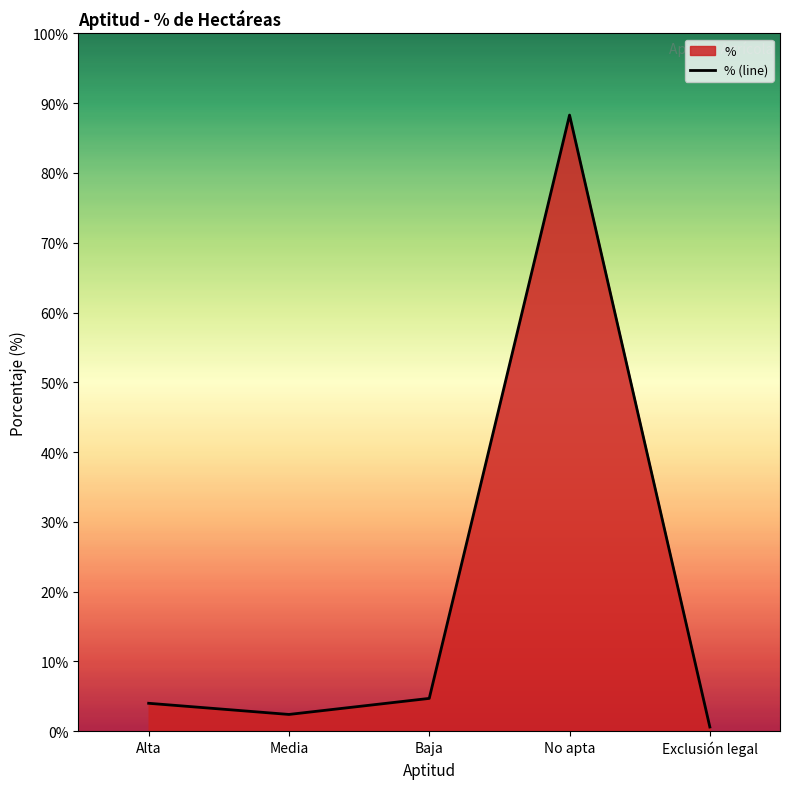

What is the smallest value displayed?

0.6